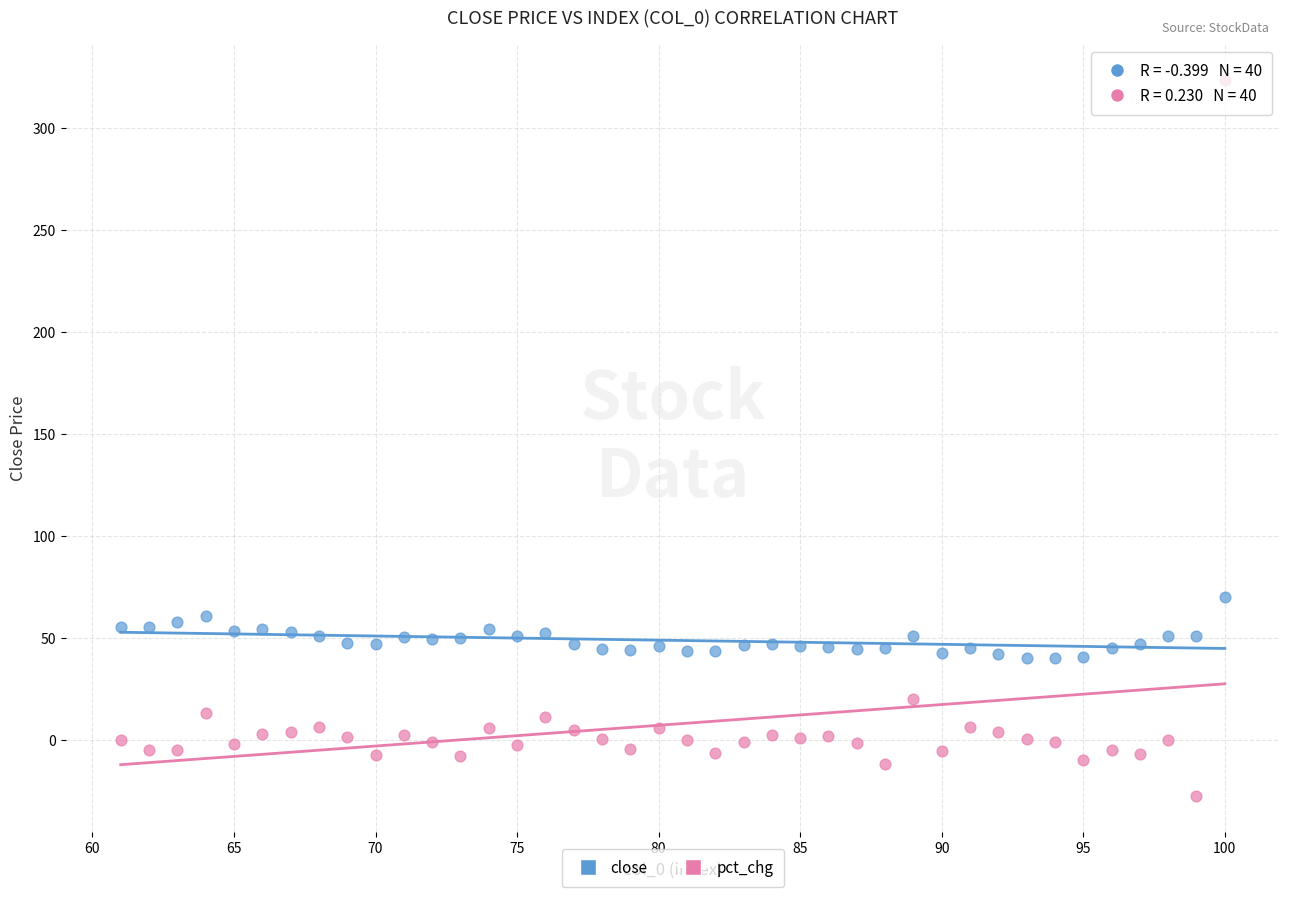

Across all data points, what is the range of X values (max minus min)?

39.0